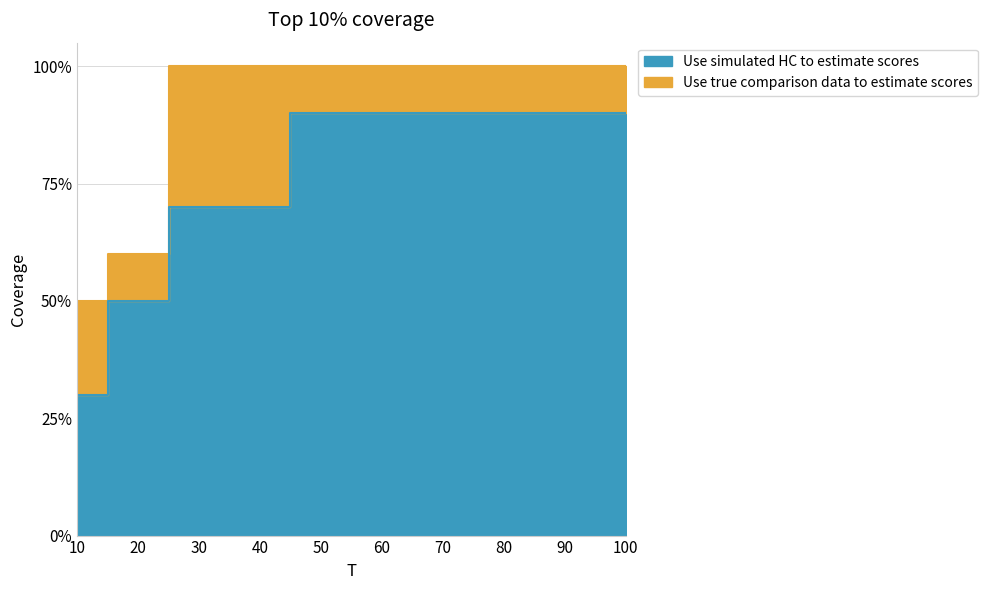

True or false: Use true comparison data to estimate scores has more than 2 points higher than both neighbors.

False